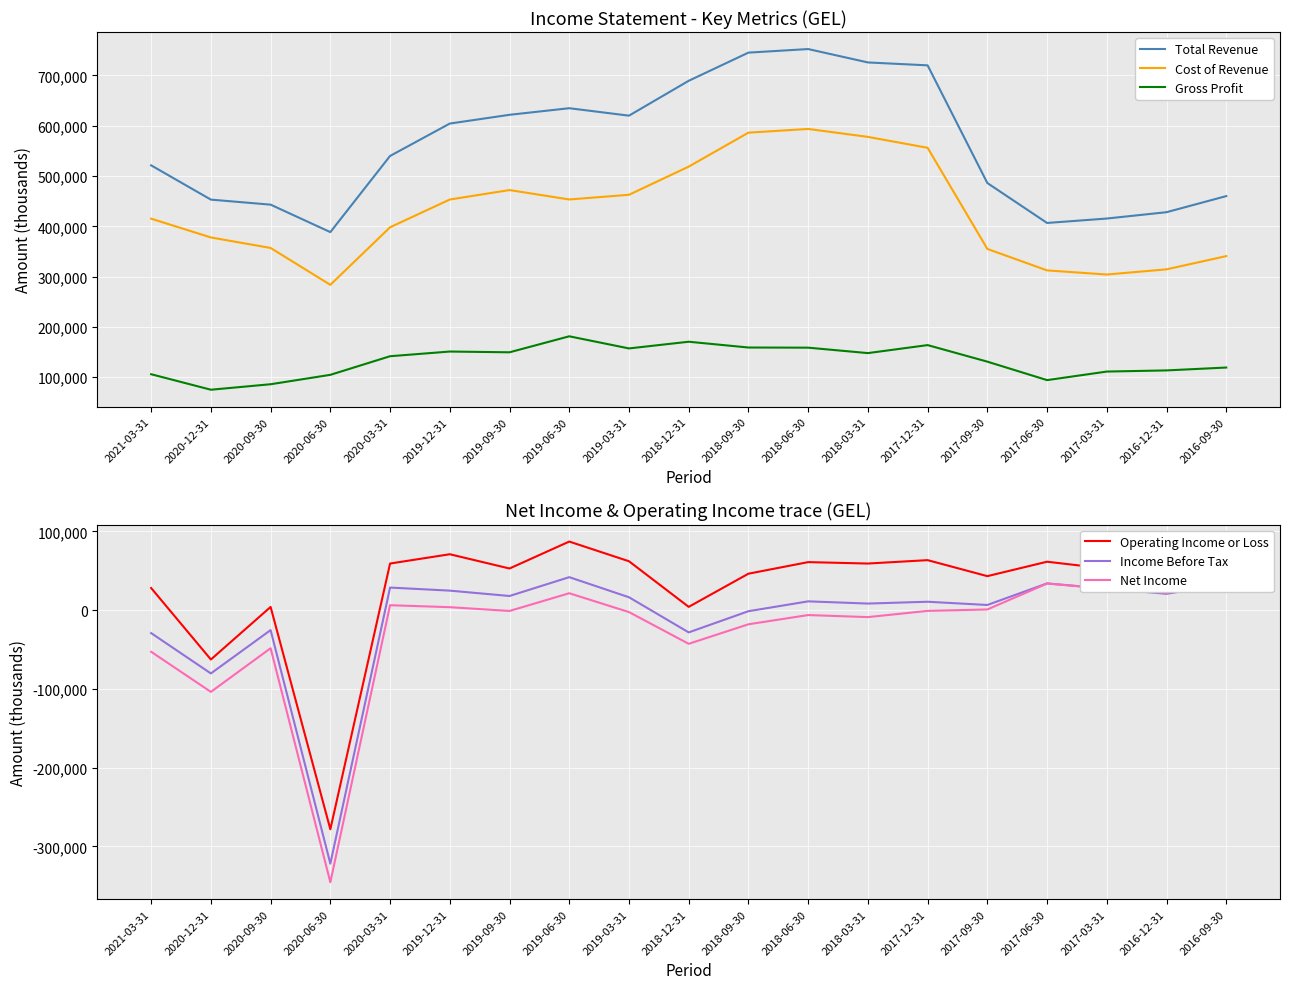

What value does the Cost of Revenue series have at 2019-06-30, to the nearest 10?

453400